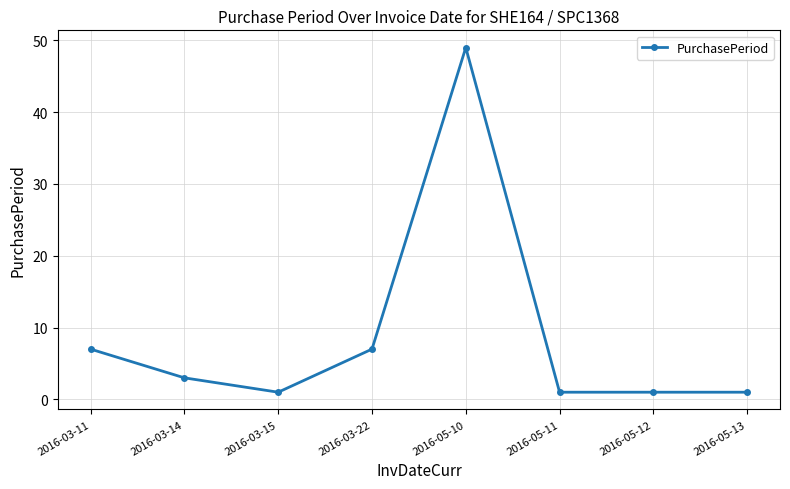

How many values are below 3?

4